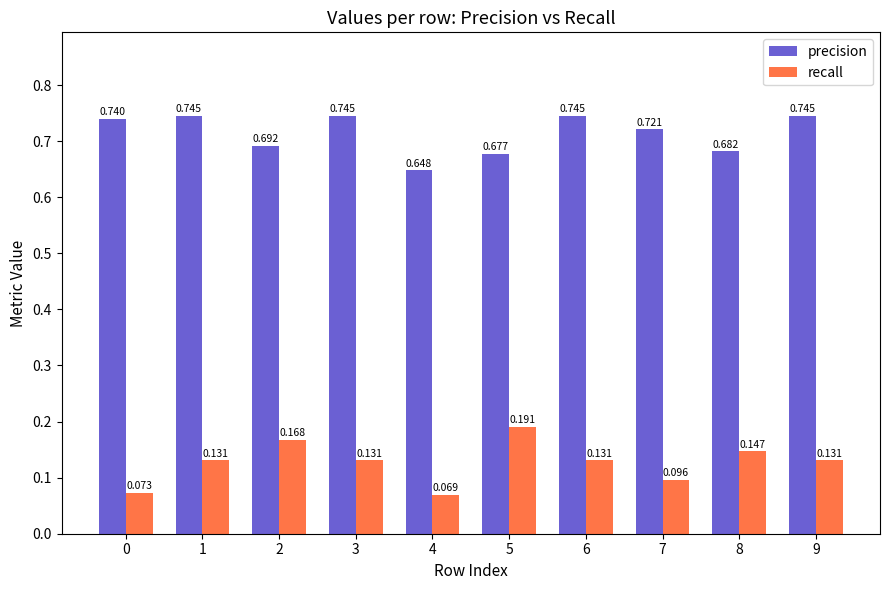

Which series has the largest total across all categories?

precision